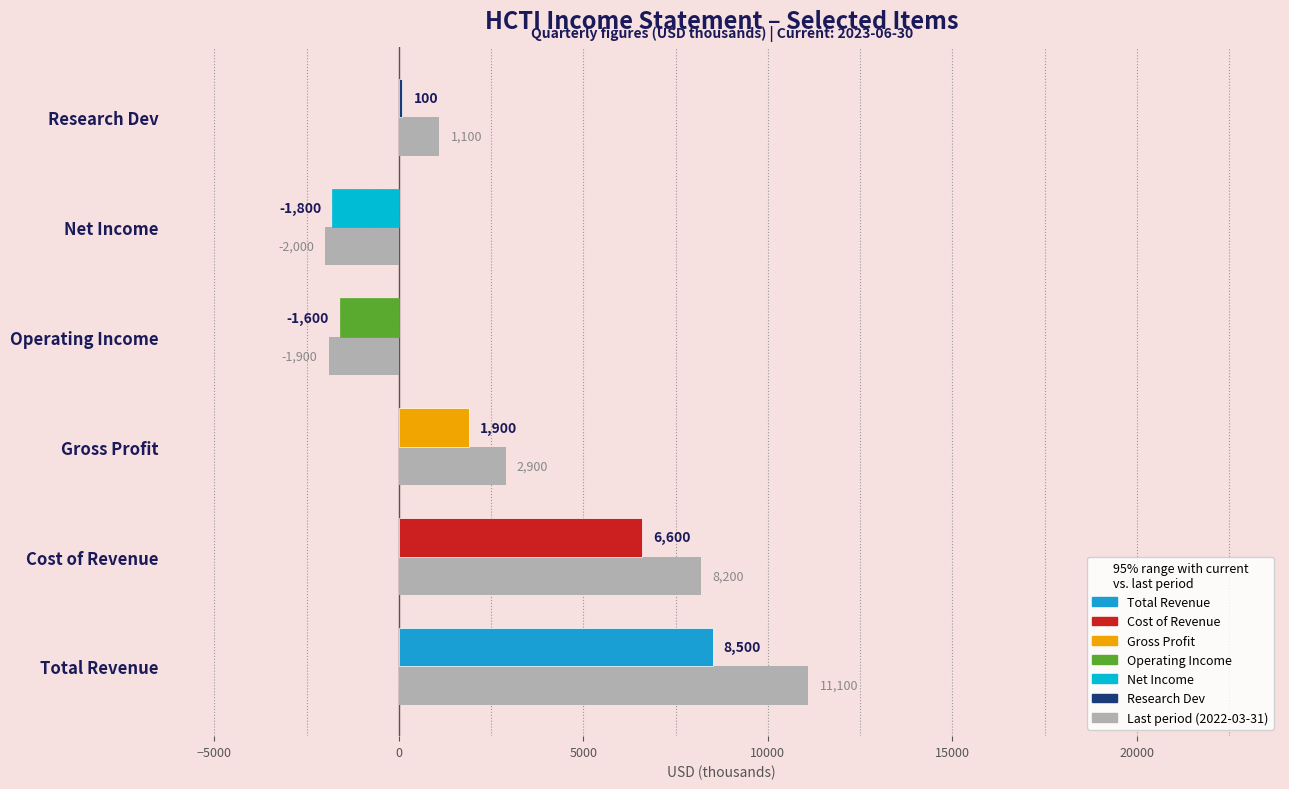

What is the greatest value displayed?

11100